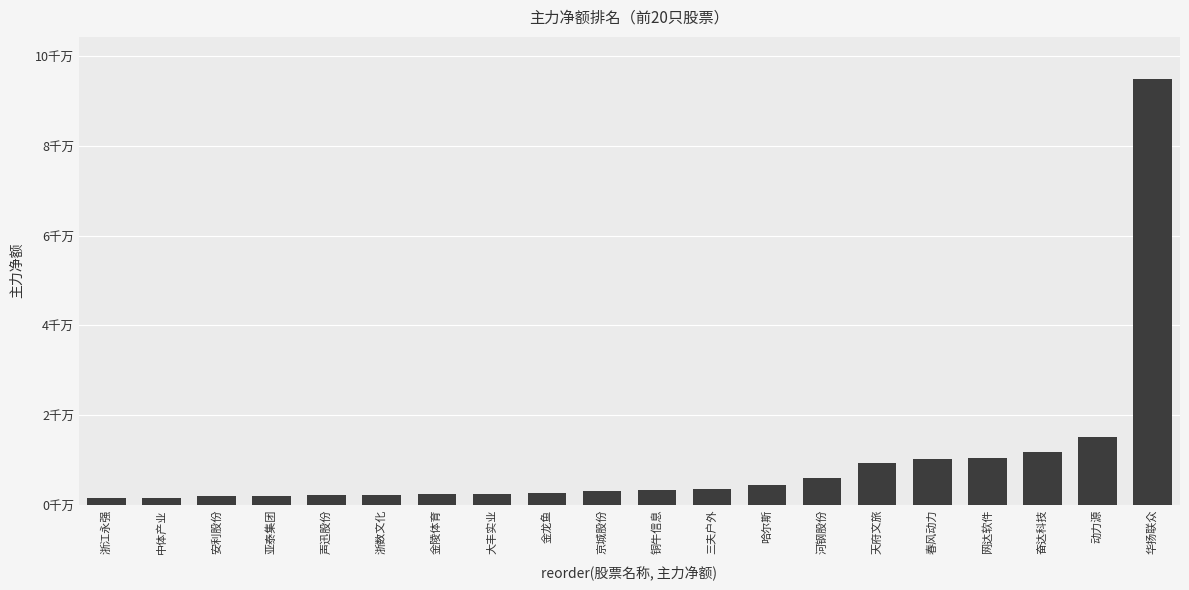

List the labels in order of value, largest first.

华扬联众, 动力源, 奋达科技, 网达软件, 春风动力, 天府文旅, 河钢股份, 哈尔斯, 三夫户外, 铜牛信息, 京城股份, 金龙鱼, 大丰实业, 金陵体育, 浙数文化, 声迅股份, 亚泰集团, 安利股份, 中体产业, 浙江永强